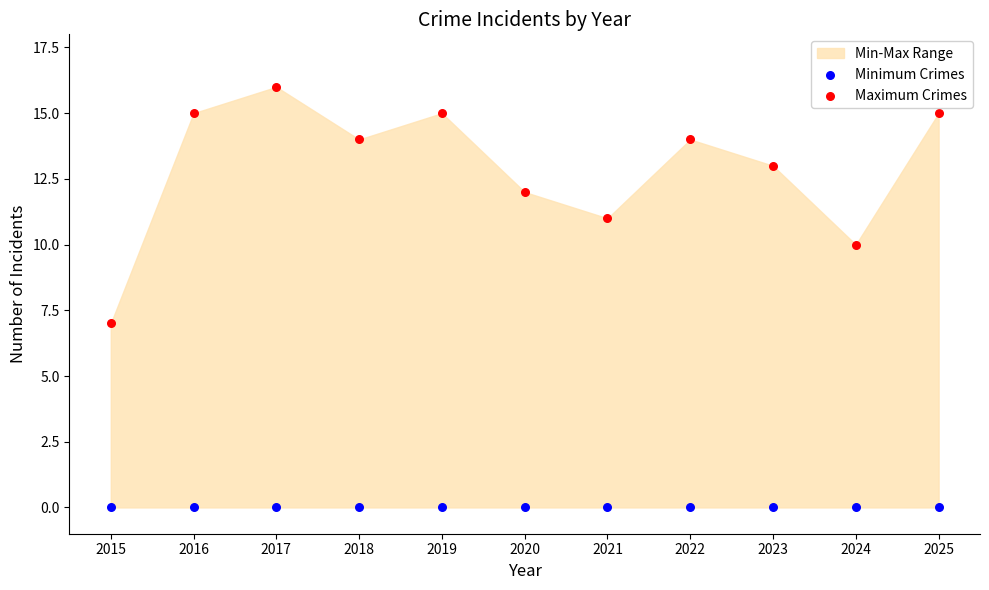

Across all series, what Y value is closest to 8?

7